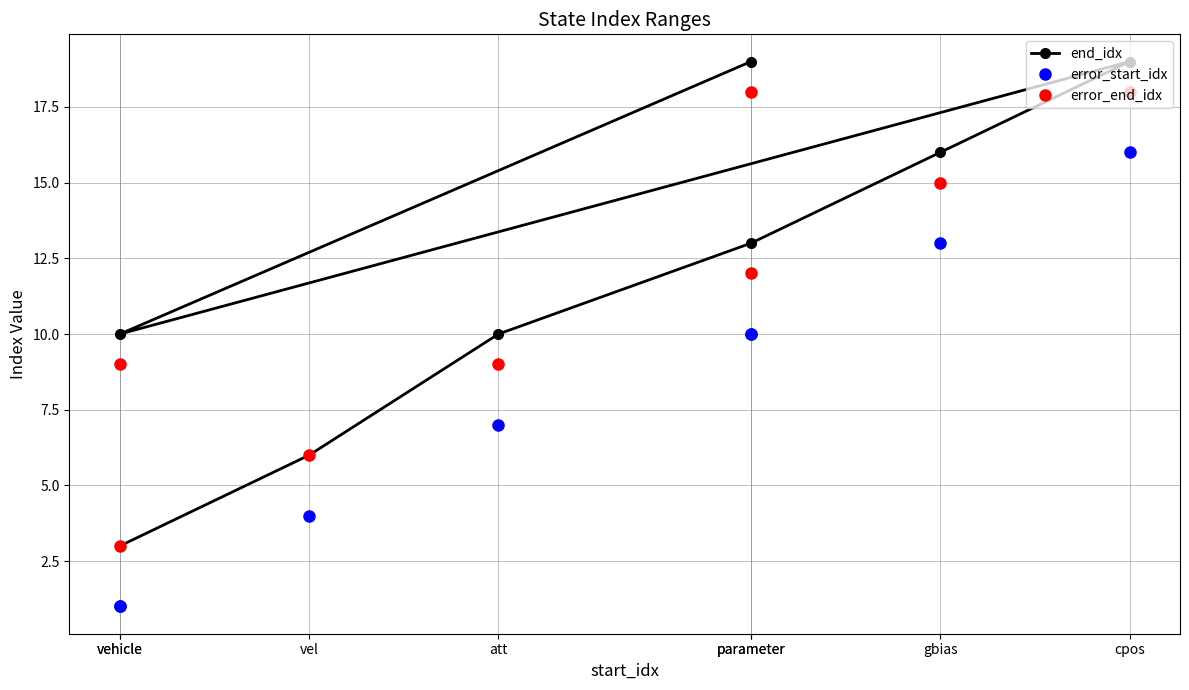

True or false: error_start_idx has more than 1 points higher than both neighbors.

False